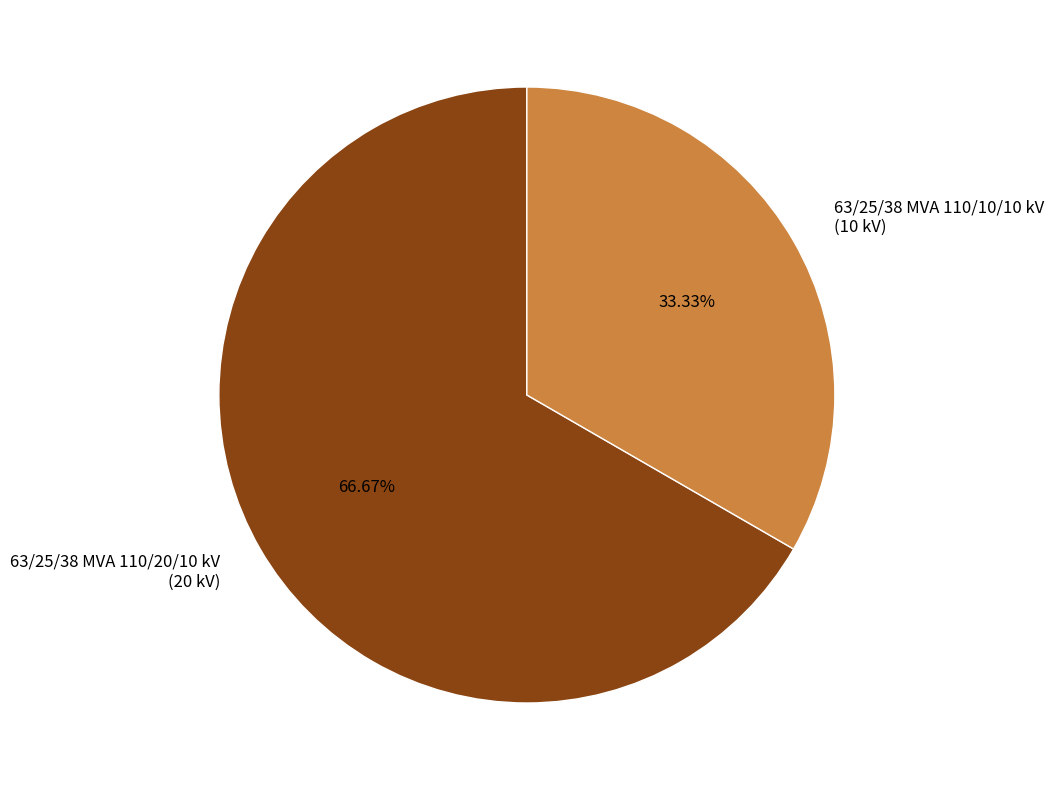

To the nearest percent, what is the difference between the largest and smallest slice percentages?

33%